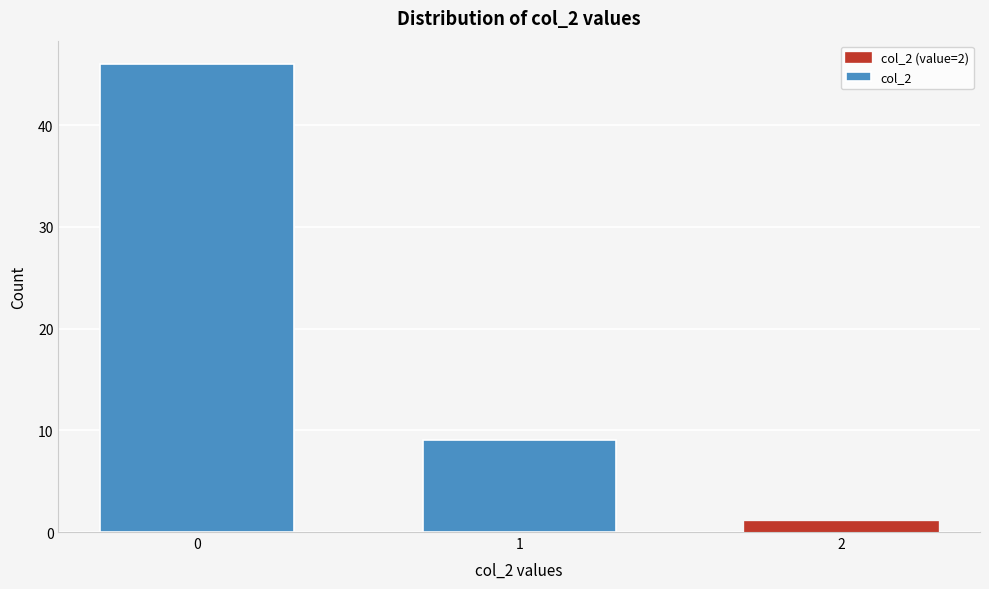

Reading left to right, transcribe all the data shown in this chart.

46	9	1